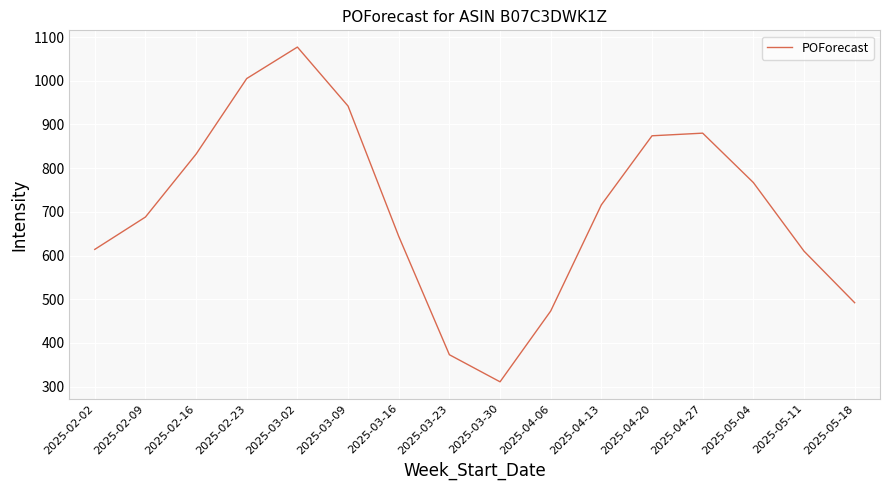

Where is the data nearest to the value 694?

2025-02-09